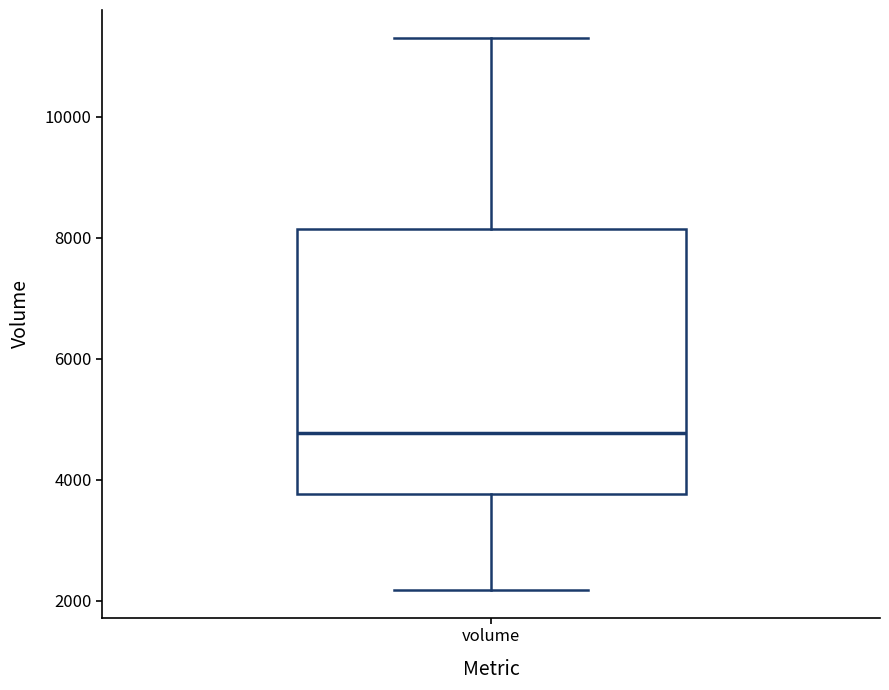

Where does the median line of the box for volume sit on the y-axis? The values are not printed on the chart, so give them approximately, as read against the axis.

4800